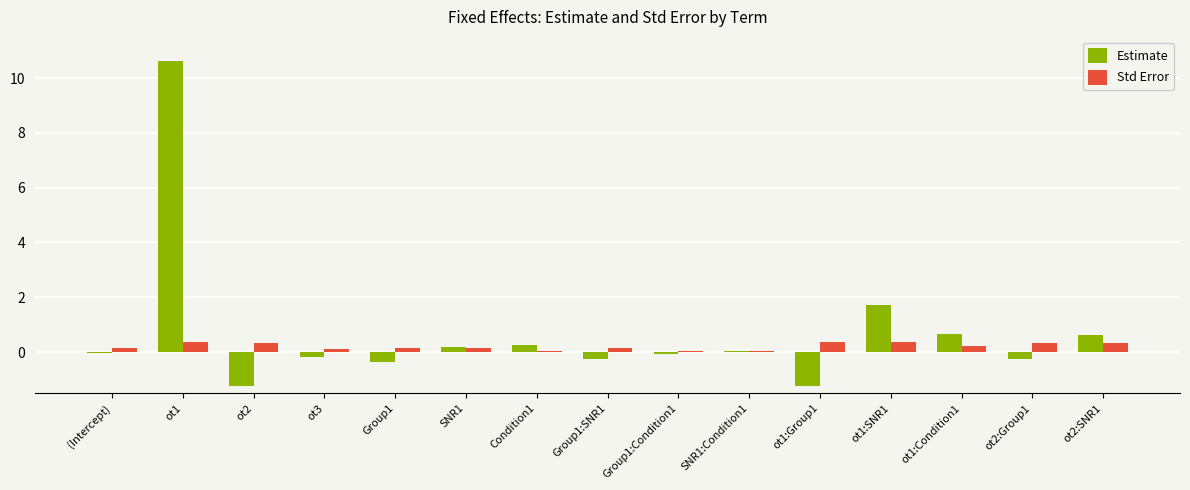

What is the maximum value for Estimate?

10.6